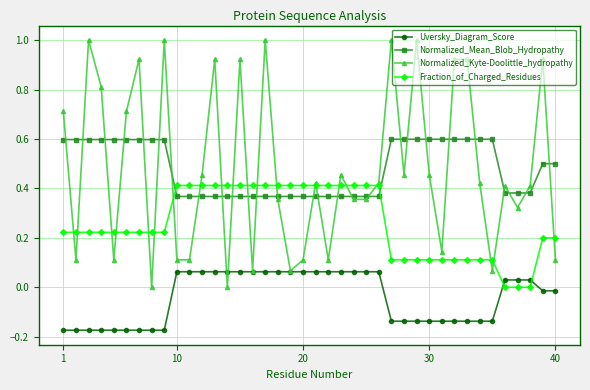

How many values in Uversky_Diagram_Score are below zero?

20